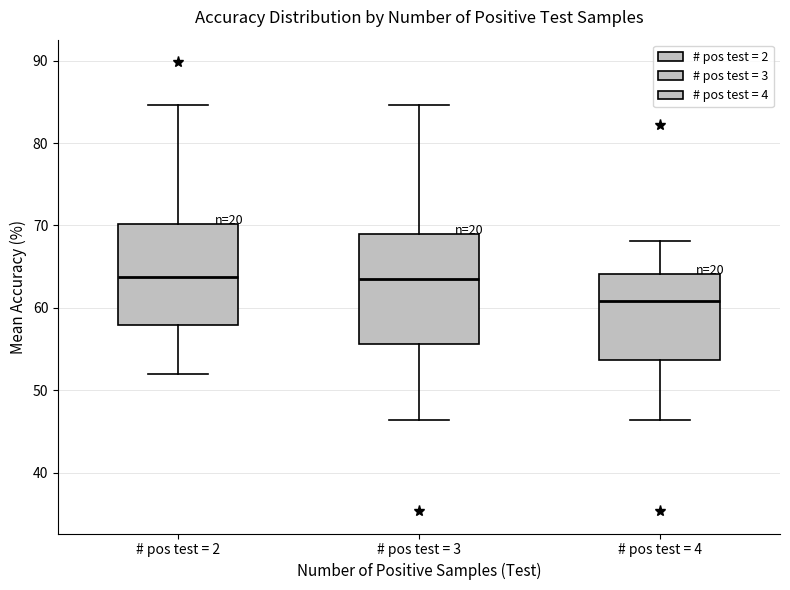

Reading left to right, read every box against the y-axis: the position of its median line, the range the box covers, and the ends of its whiskers. The values are not printed on the chart, so give them approximately, as read against the axis.

# pos test = 2: median 64, box 58 to 70, whiskers 52 to 85
# pos test = 3: median 64, box 56 to 69, whiskers 46 to 85
# pos test = 4: median 61, box 54 to 64, whiskers 46 to 68